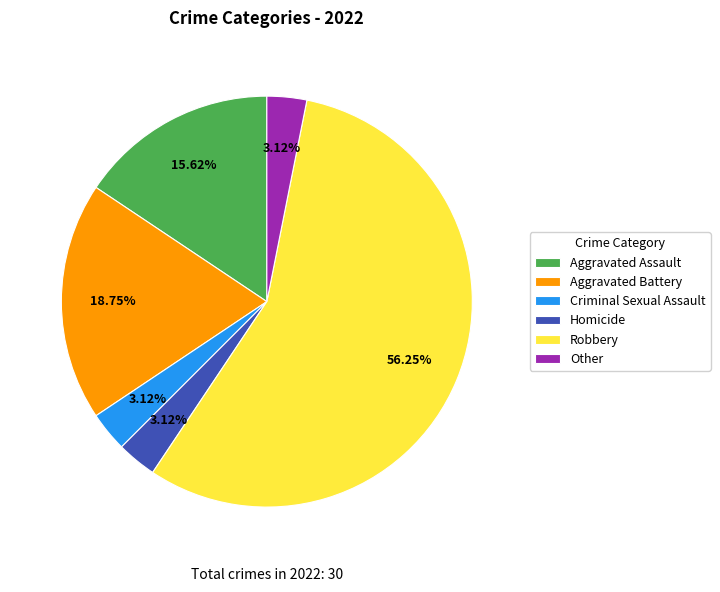

What is the largest slice in the pie chart?

Robbery